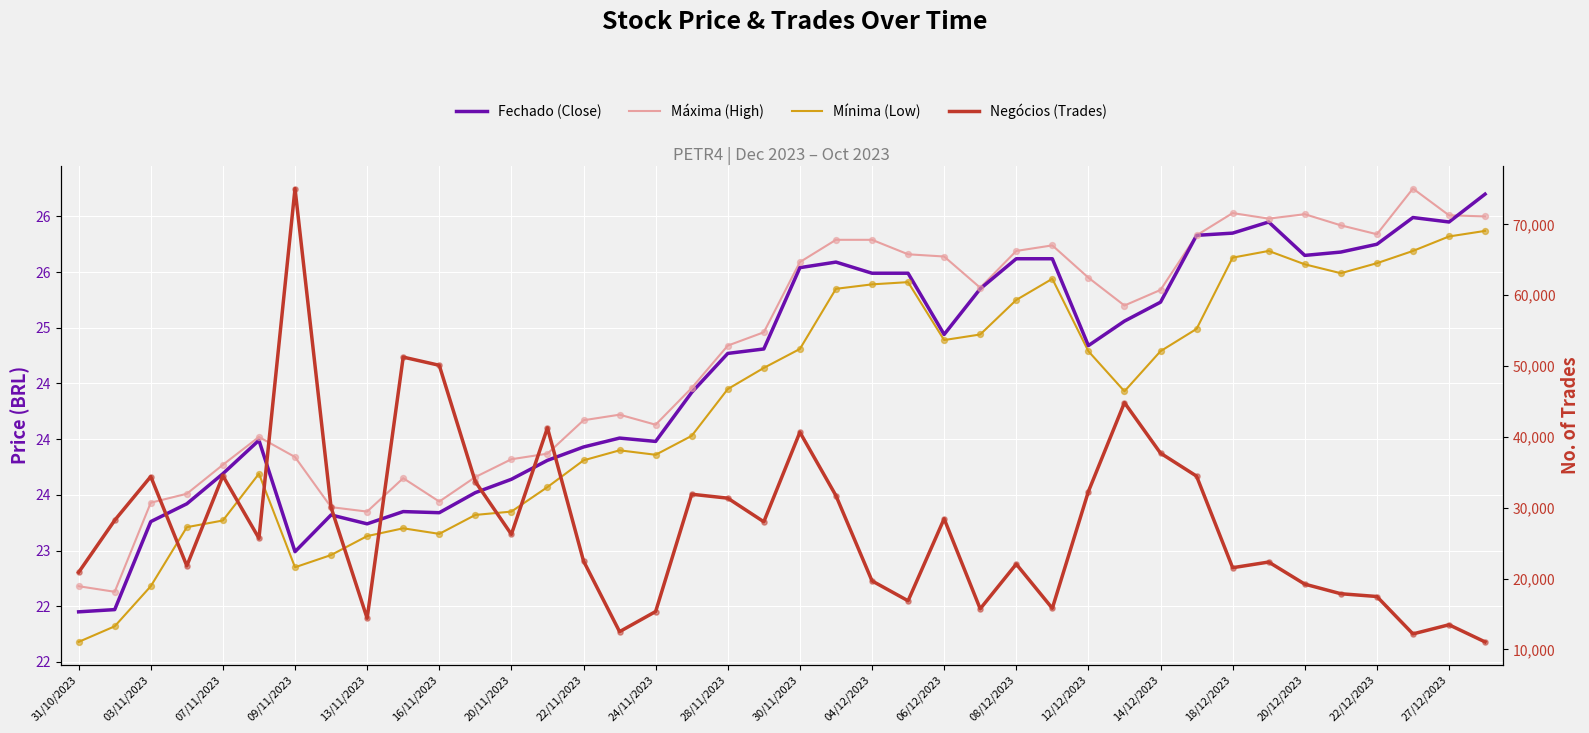

Which series contains the highest Y value?

Negócios (Trades)